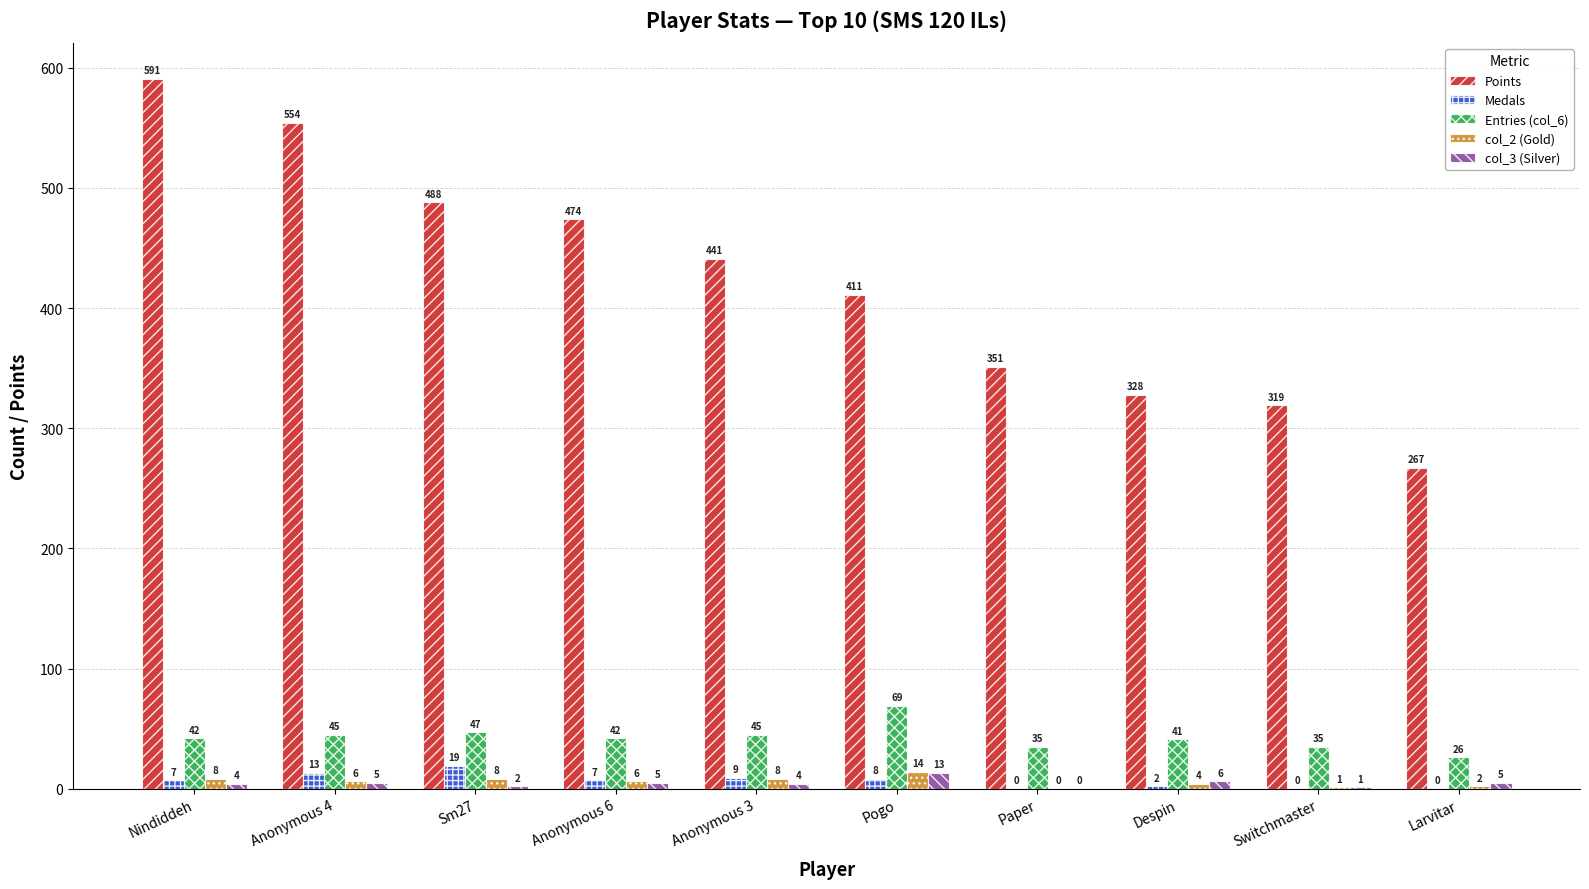

How many distinct data groups are displayed?

5